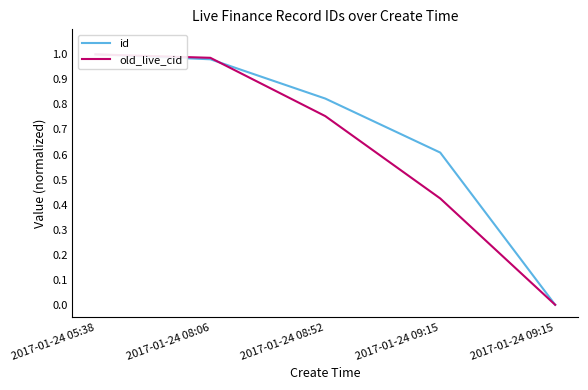

Reading right to left, transcribe all the data shown in this chart.

id: 2017-01-24 09:15=0.0	2017-01-24 09:15=0.6	2017-01-24 08:52=0.8	2017-01-24 08:06=1.0	2017-01-24 05:38=1.0
old_live_cid: 2017-01-24 09:15=0.0	2017-01-24 09:15=0.4	2017-01-24 08:52=0.8	2017-01-24 08:06=1.0	2017-01-24 05:38=1.0